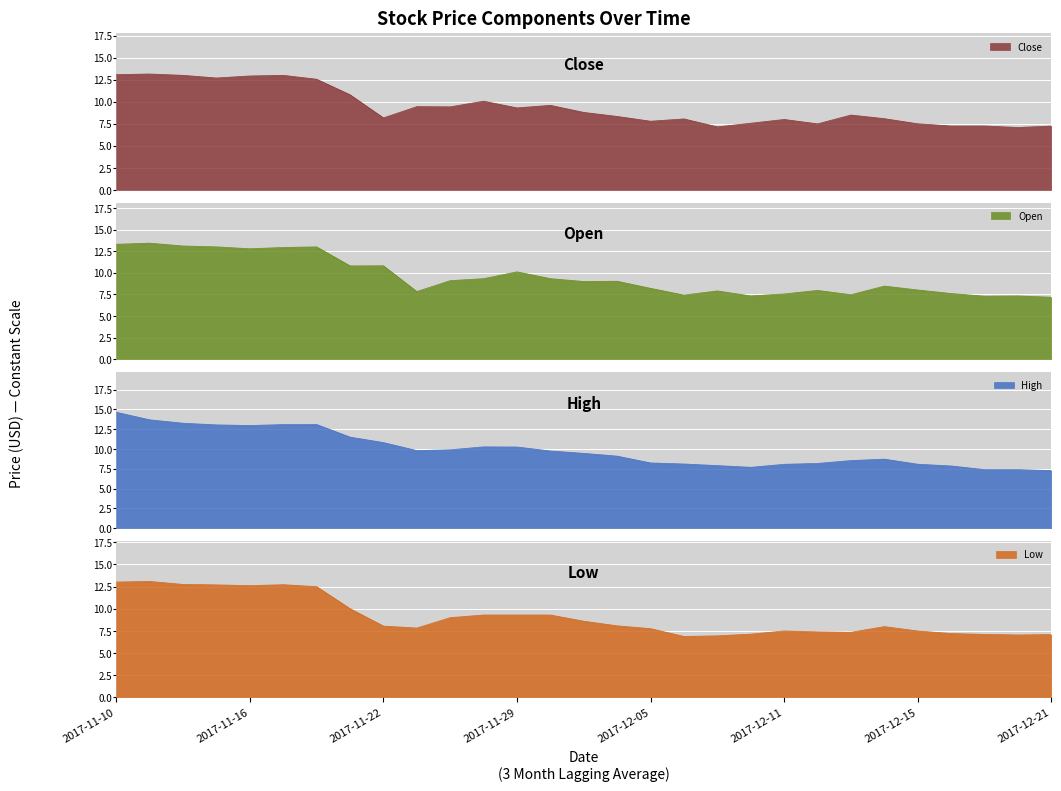

Reading right to left, list all the values displayed in this chart.

Close: 7.2	7.1	7.3	7.3	7.5	8.1	8.5	7.5	8.0	7.6	7.2	8.1	7.8	8.3	8.8	9.6	9.3	10.1	9.4	9.4	8.2	10.8	12.6	13.0	12.9	12.7	13.0	13.2	13.1
Open: 7.2	7.3	7.3	7.6	8.0	8.5	7.5	8.0	7.5	7.3	7.9	7.4	8.2	9.0	9.0	9.3	10.1	9.3	9.1	7.8	10.8	10.8	13.0	12.9	12.8	13.0	13.1	13.4	13.3
High: 7.3	7.4	7.4	7.9	8.1	8.7	8.5	8.2	8.1	7.7	7.9	8.1	8.2	9.1	9.4	9.8	10.2	10.3	9.9	9.8	10.8	11.5	13.1	13.1	13.0	13.0	13.2	13.7	14.6
Low: 7.1	7.0	7.1	7.2	7.5	8.0	7.3	7.4	7.5	7.1	7.0	6.9	7.8	8.1	8.6	9.3	9.3	9.3	9.0	7.8	8.1	10.0	12.5	12.7	12.6	12.7	12.8	13.1	13.0